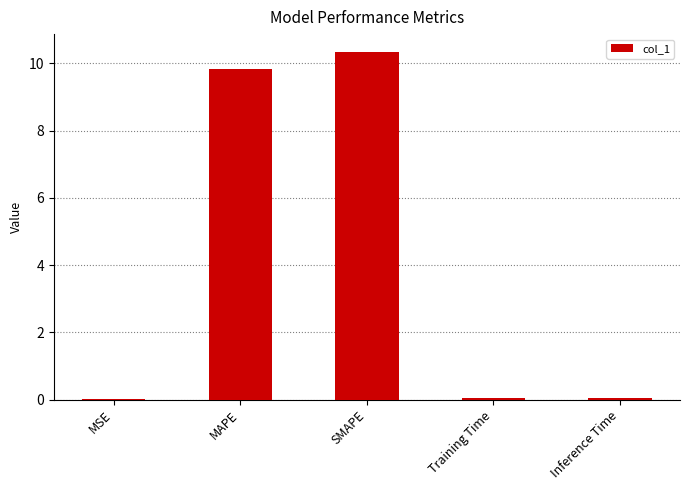

What value does the data have at MAPE?

9.8